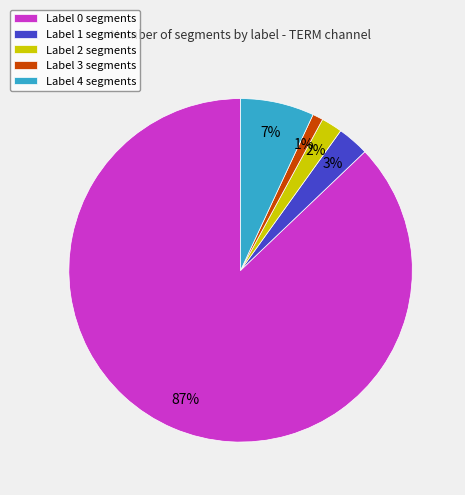

Which has a higher value, Label 2 or Label 0?

Label 0